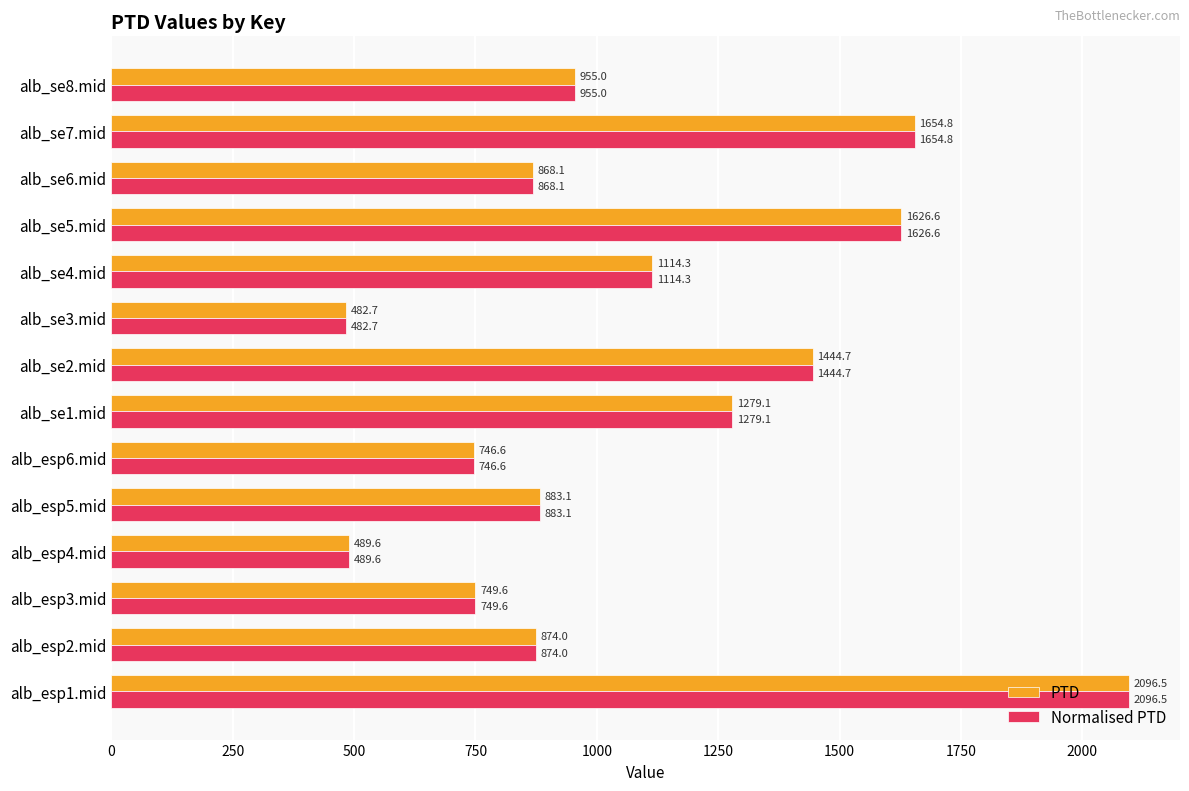

What is the minimum value for PTD?

482.7